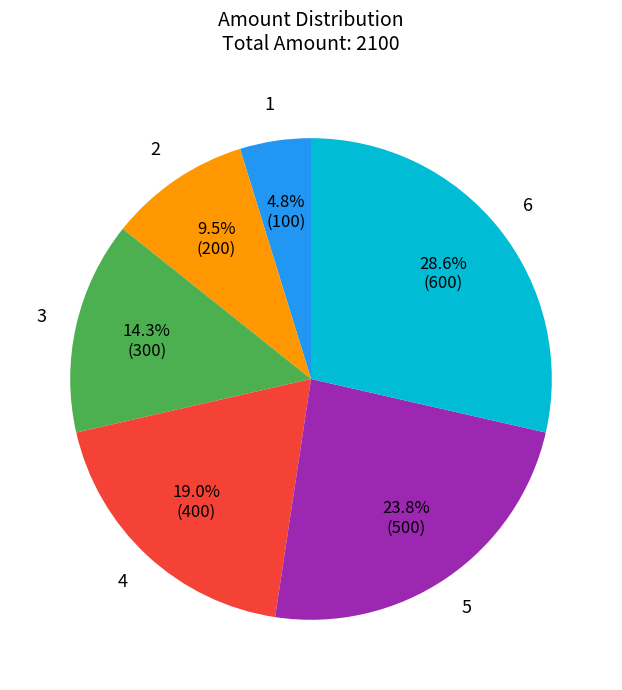

Rank the categories by value from lowest to highest.

1, 2, 3, 4, 5, 6